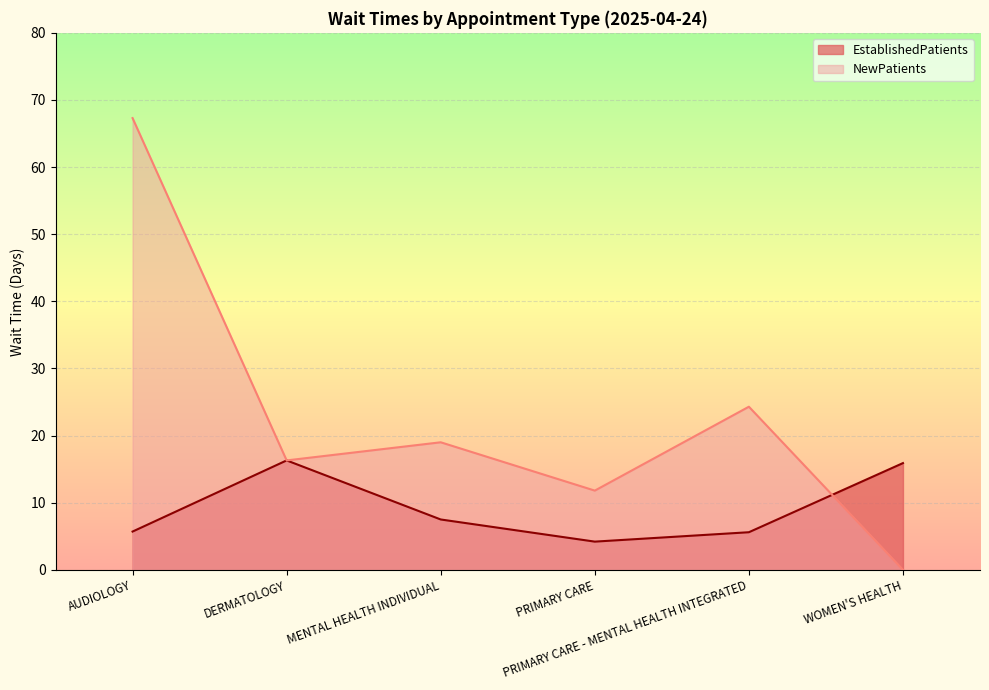

What is the spread (max minus min) of values at MENTAL HEALTH INDIVIDUAL?

11.5